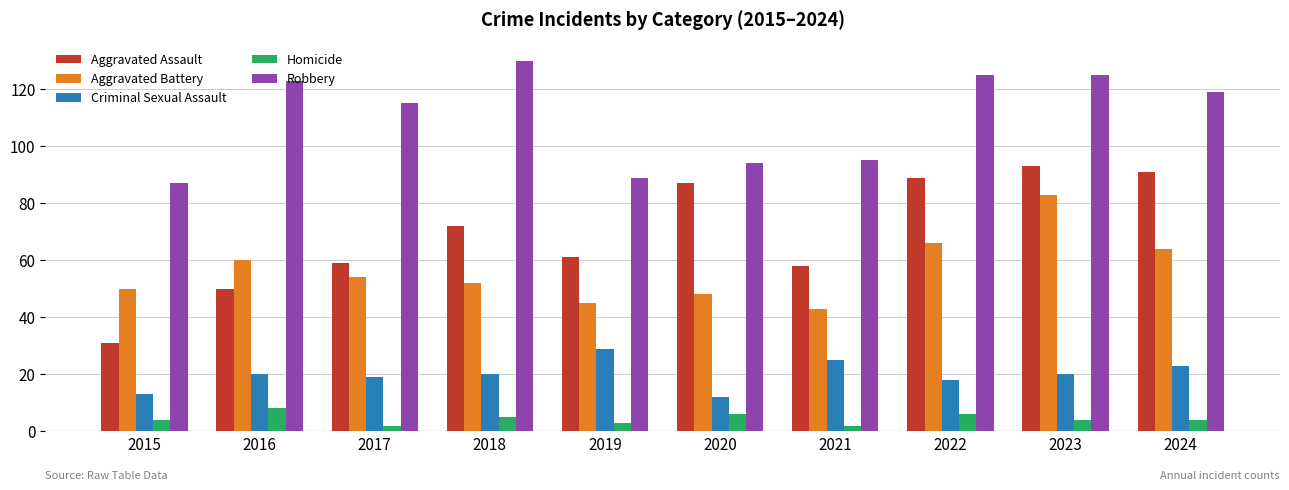

How many series are shown in this chart?

5